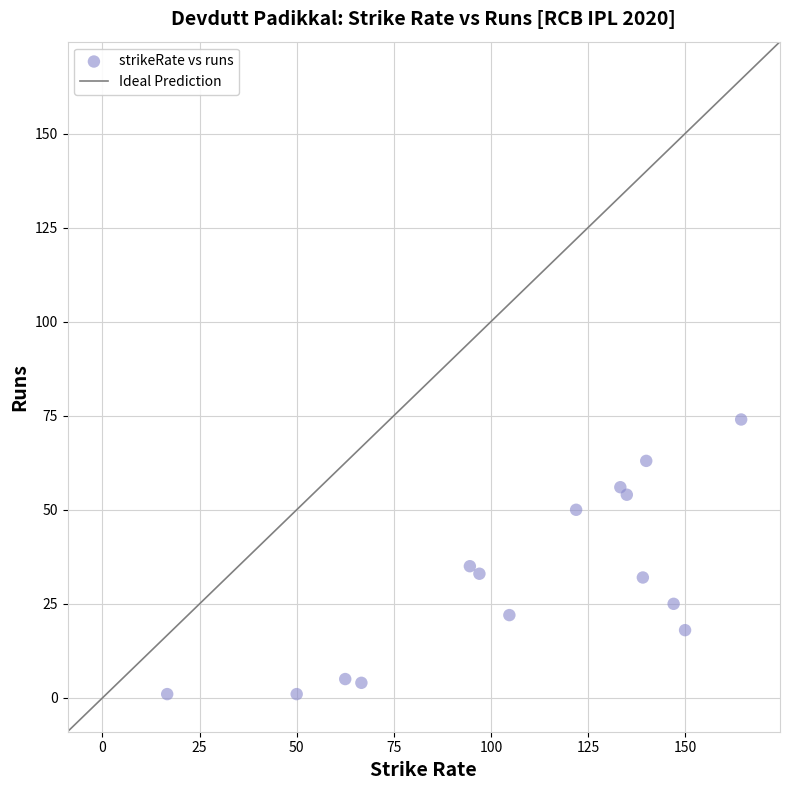

What Y value in the scatter plot is closest to 37?

35